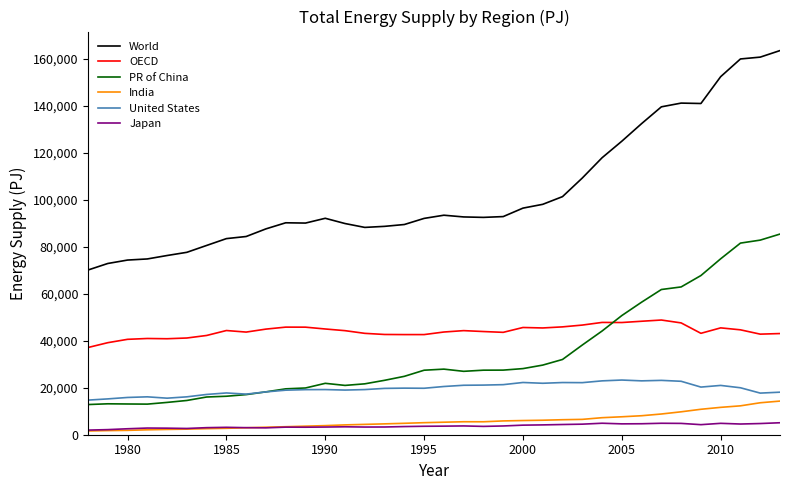

How many lines are shown in the chart?

6